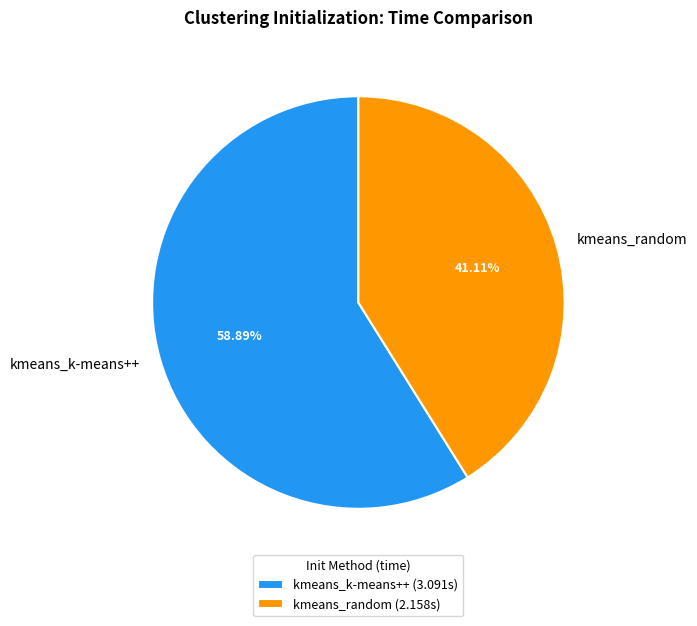

What is the majority slice?

kmeans_k-means++